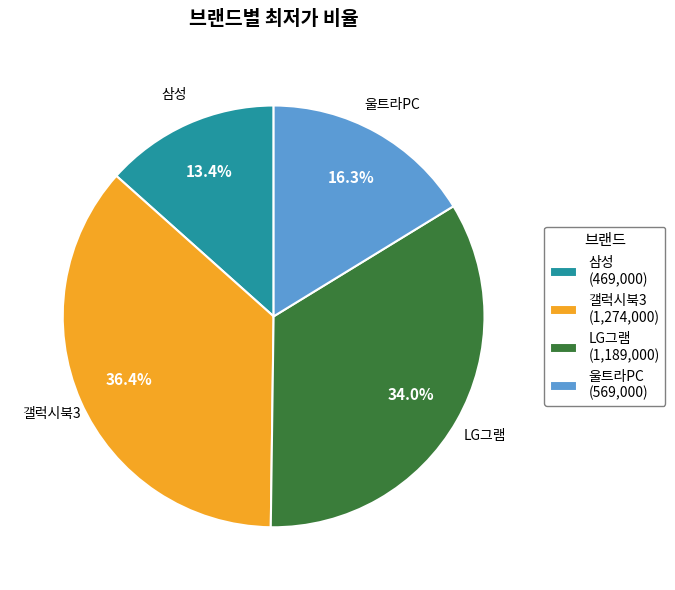

Is it true that 울트라PC is 16% of the pie?

True